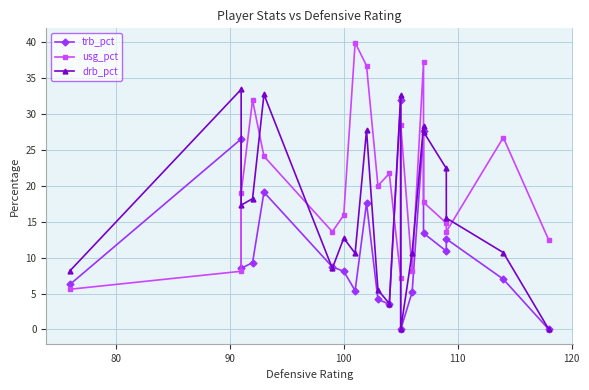

How many lines are shown in the chart?

3